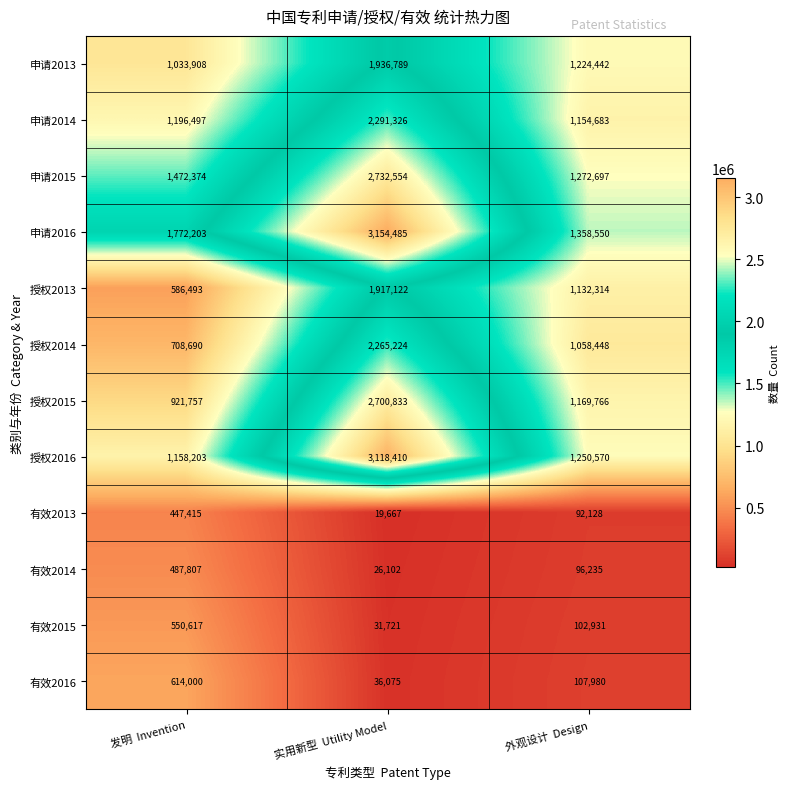

Is it true that 授权2016 equals 832850 at 外观设计  Design?

False